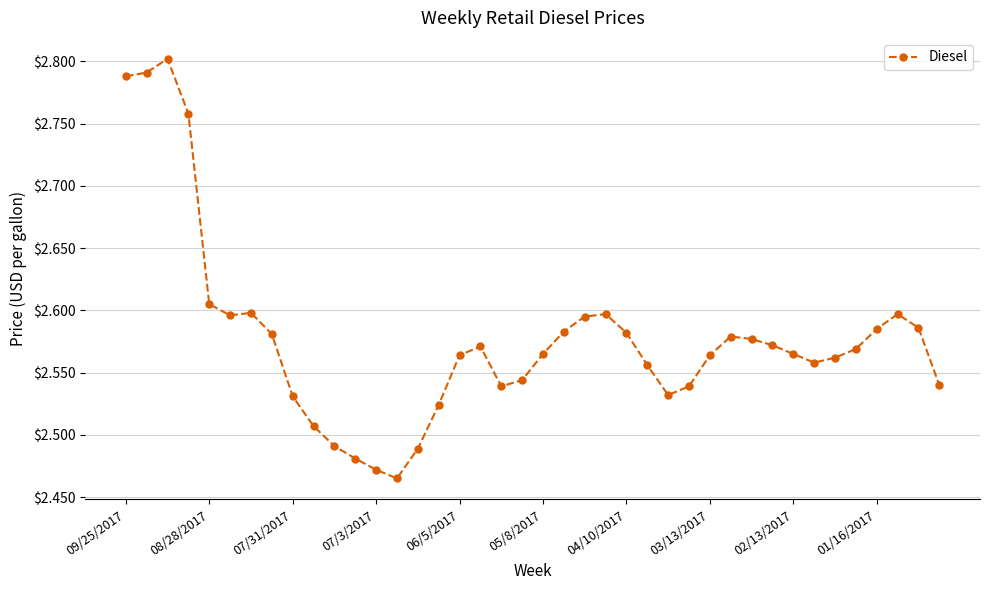

True or false: the data has more than 0 interior local peaks.

True